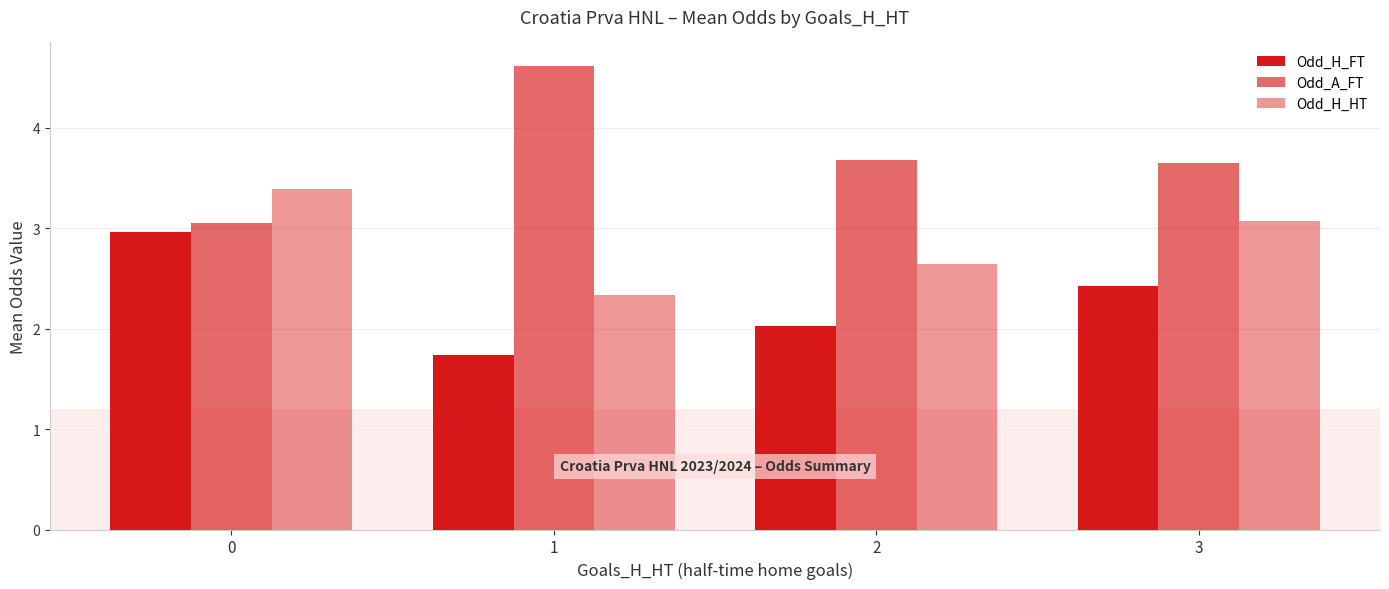

Reading left to right, what are all the values shown in this chart?

Odd_H_FT: 3.0	1.7	2.0	2.4
Odd_A_FT: 3.1	4.6	3.7	3.6
Odd_H_HT: 3.4	2.3	2.6	3.1